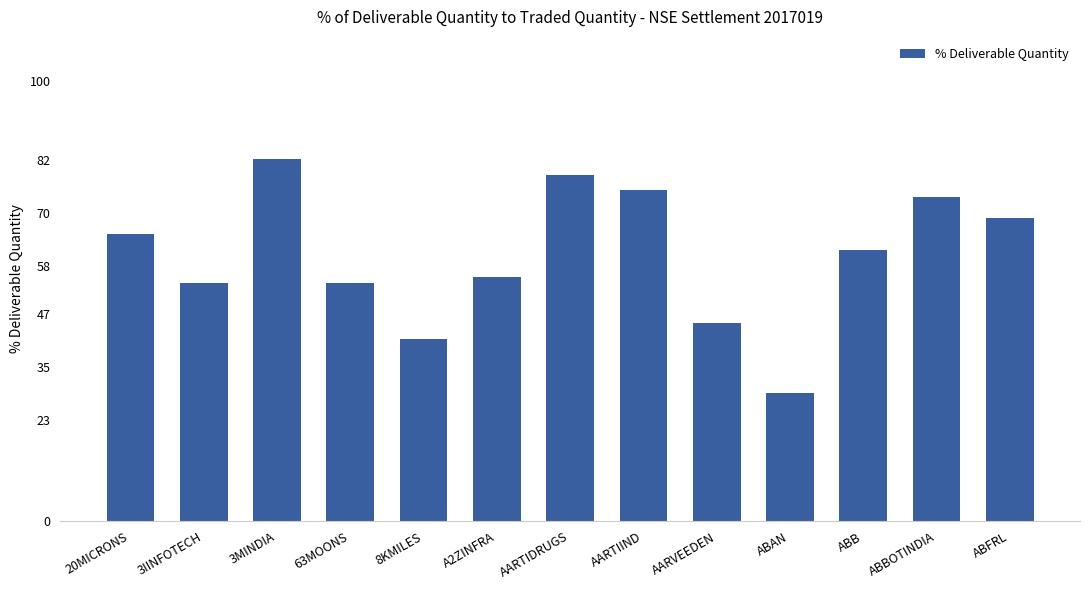

What is the change in value from ABBOTINDIA to ABFRL?

-4.8